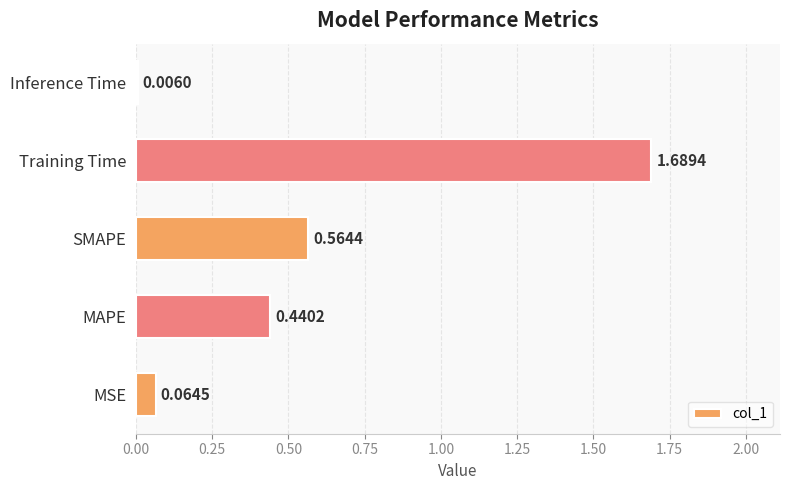

Which has a higher value, Inference Time or MSE?

MSE